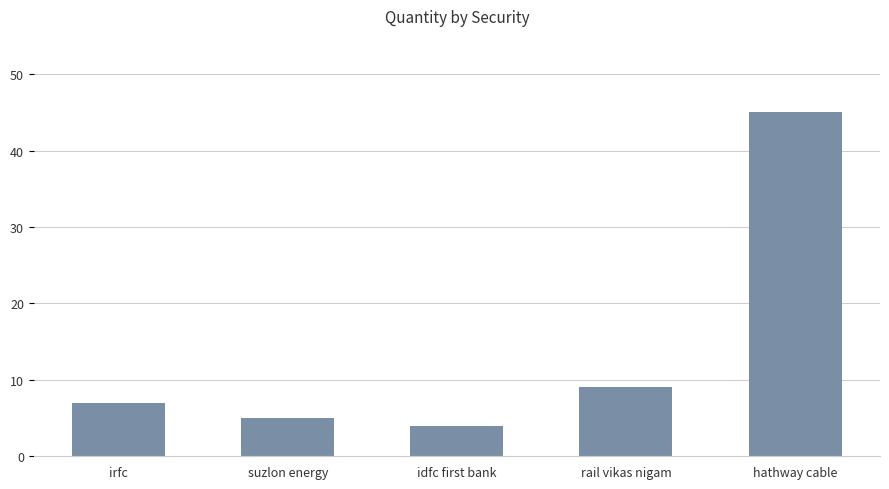

Are the bars horizontal?

No